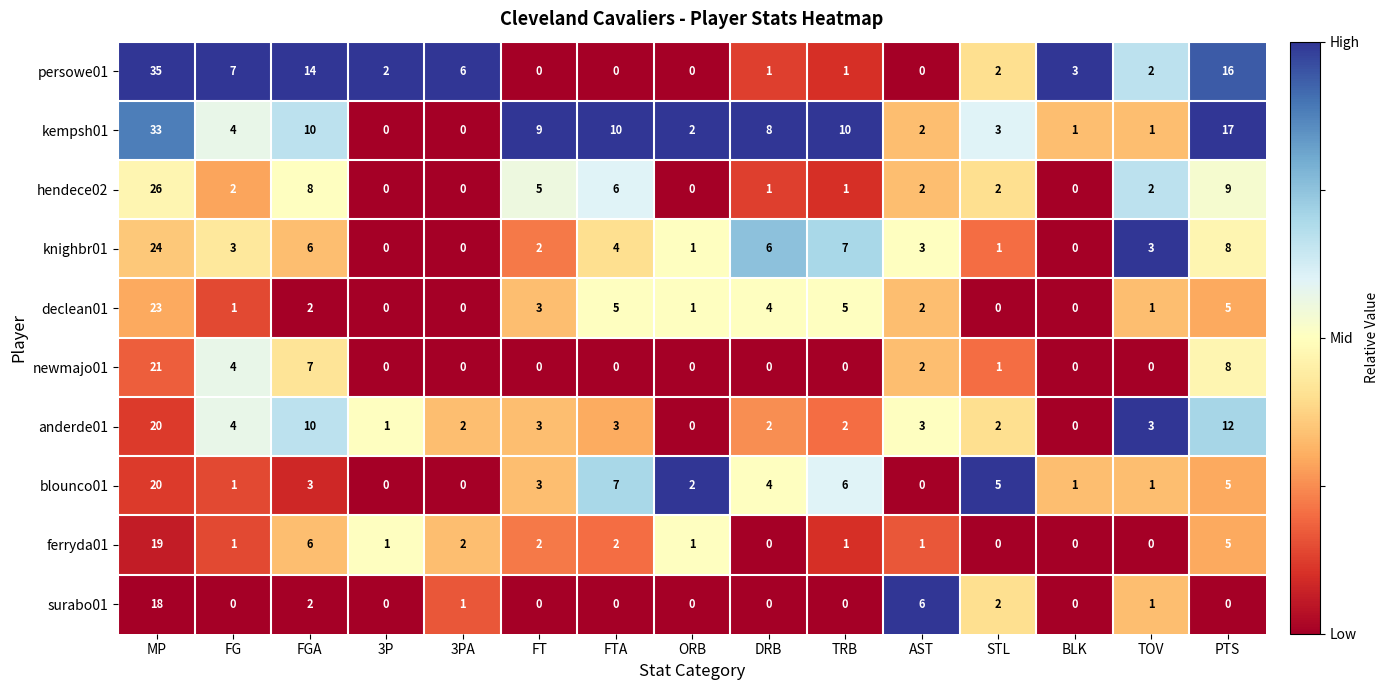

The value of kempsh01 at BLK is 1. True or false?

True